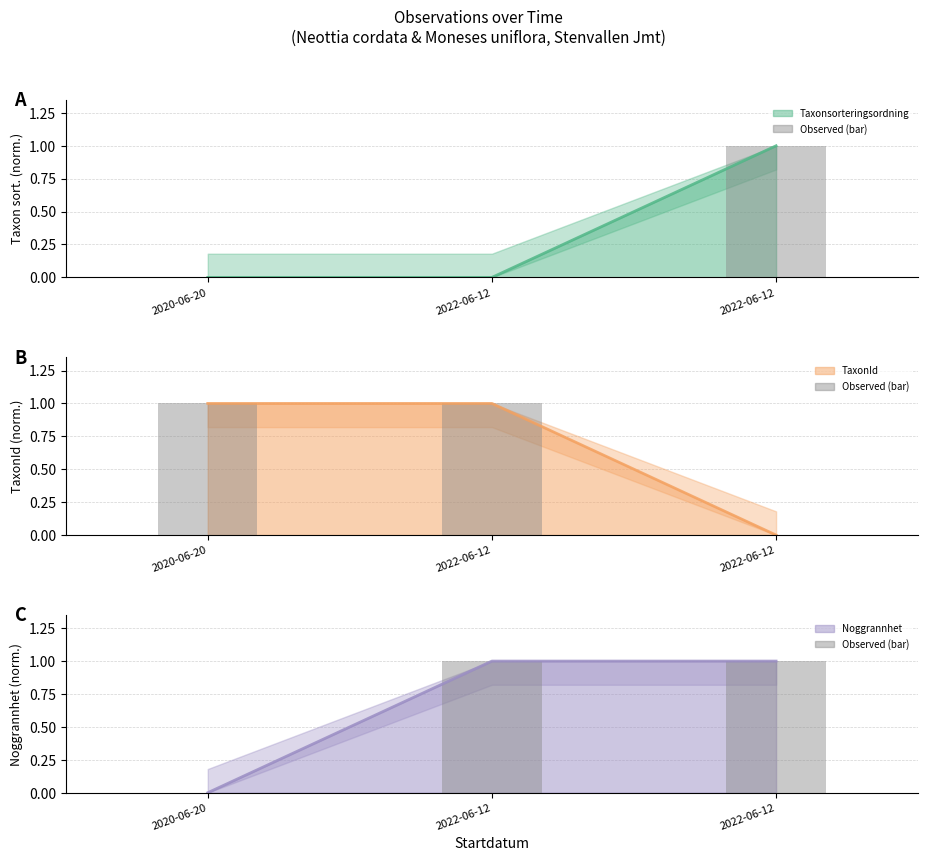

Reading left to right, list all the values displayed in this chart.

Taxonsorteringsordning line: 2020-06-20=0	2022-06-12=0	2022-06-12=1
Taxonsorteringsordning (bar): 2020-06-20=0	2022-06-12=0	2022-06-12=1
TaxonId line: 2020-06-20=1	2022-06-12=1	2022-06-12=0
TaxonId (bar): 2020-06-20=1	2022-06-12=1	2022-06-12=0
Noggrannhet line: 2020-06-20=0	2022-06-12=1	2022-06-12=1
Noggrannhet (bar): 2020-06-20=0	2022-06-12=1	2022-06-12=1